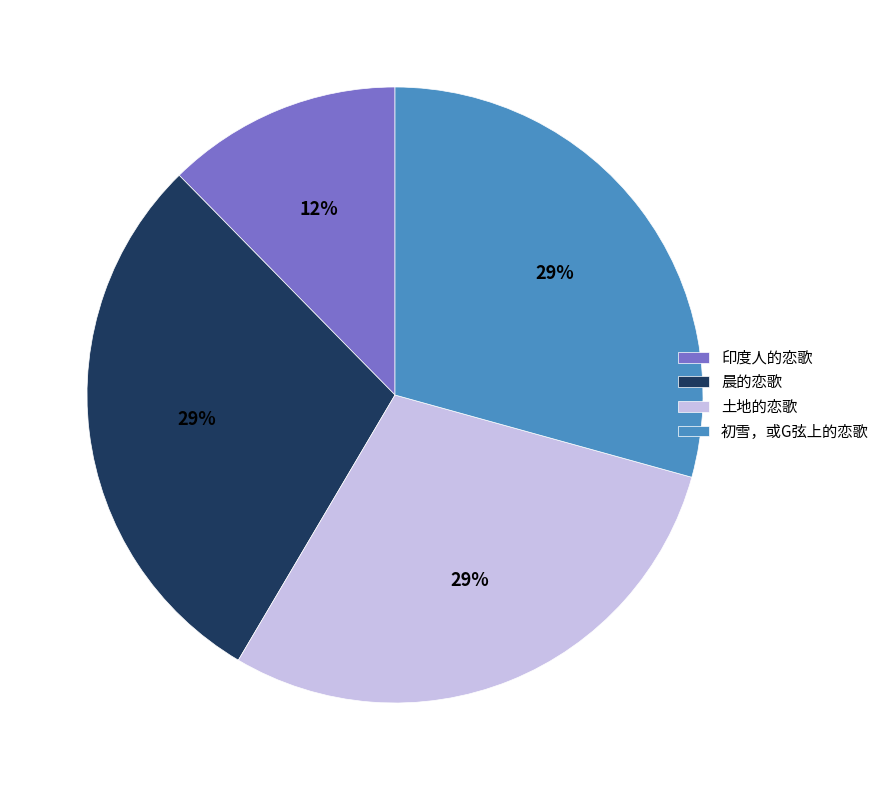

Does 印度人的恋歌 account for over 50% of the chart?

No